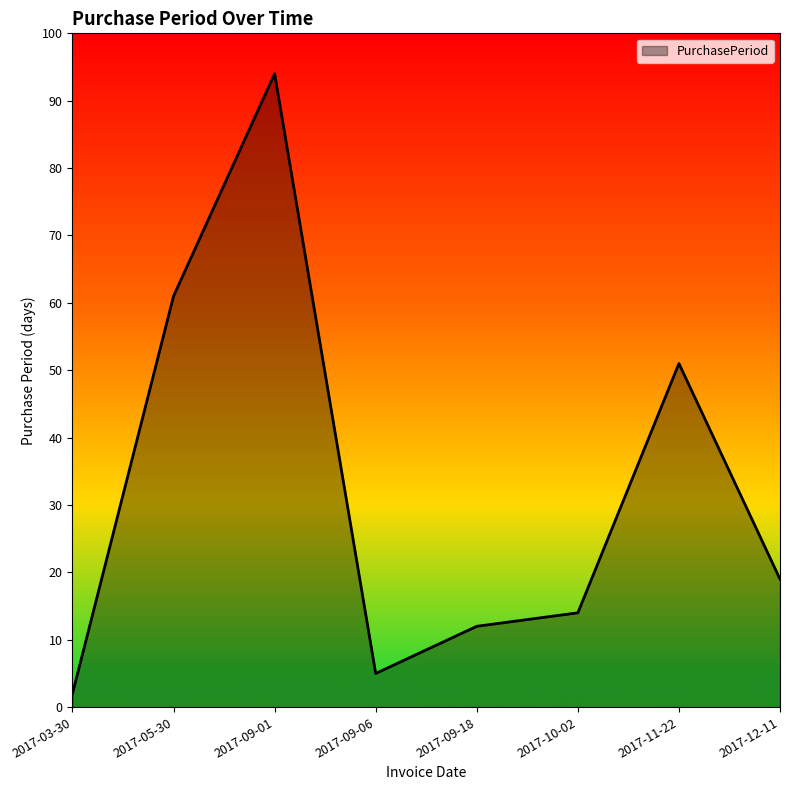

What is the average value?

32